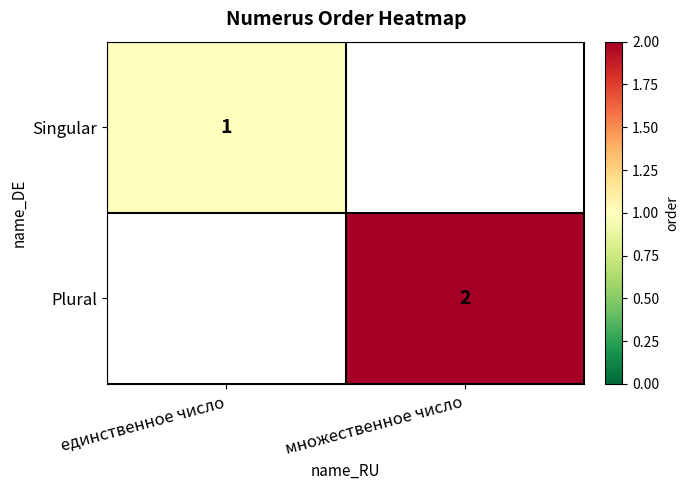

What is the difference between the highest and lowest values at множественное число?

2